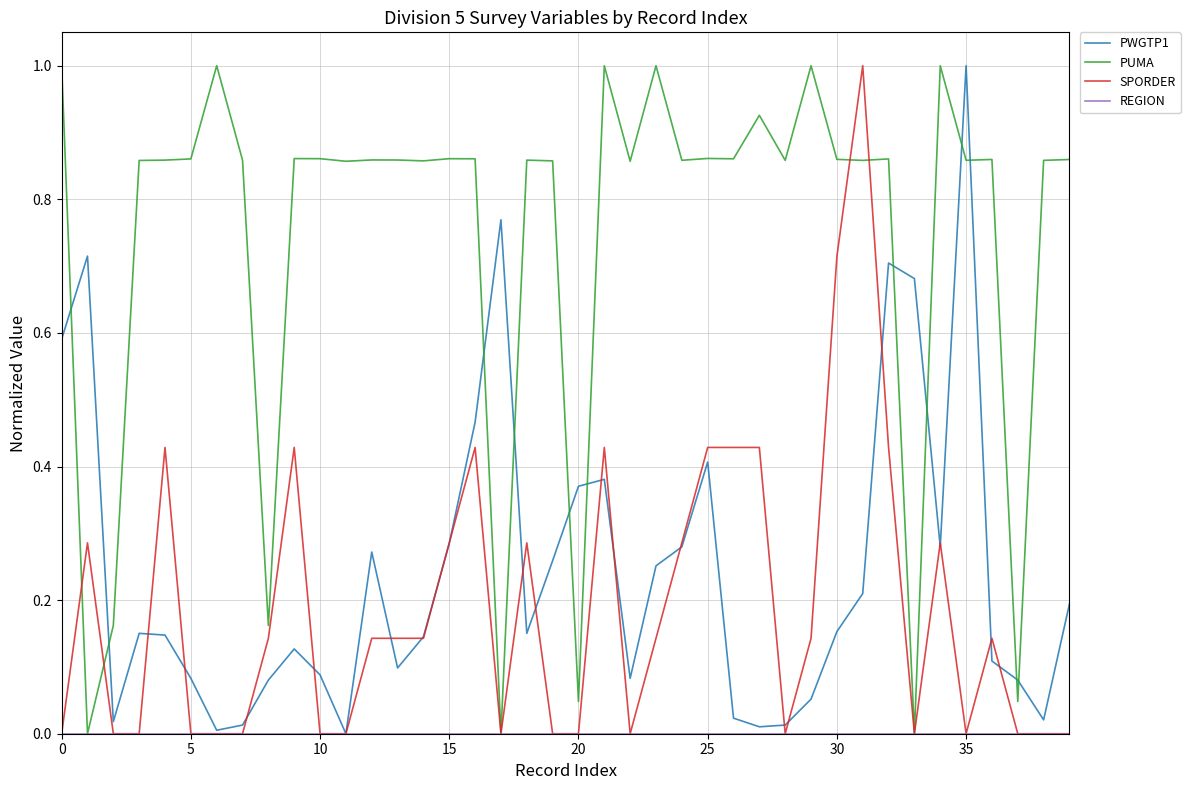

At which category is the sum across all series the highest?

31